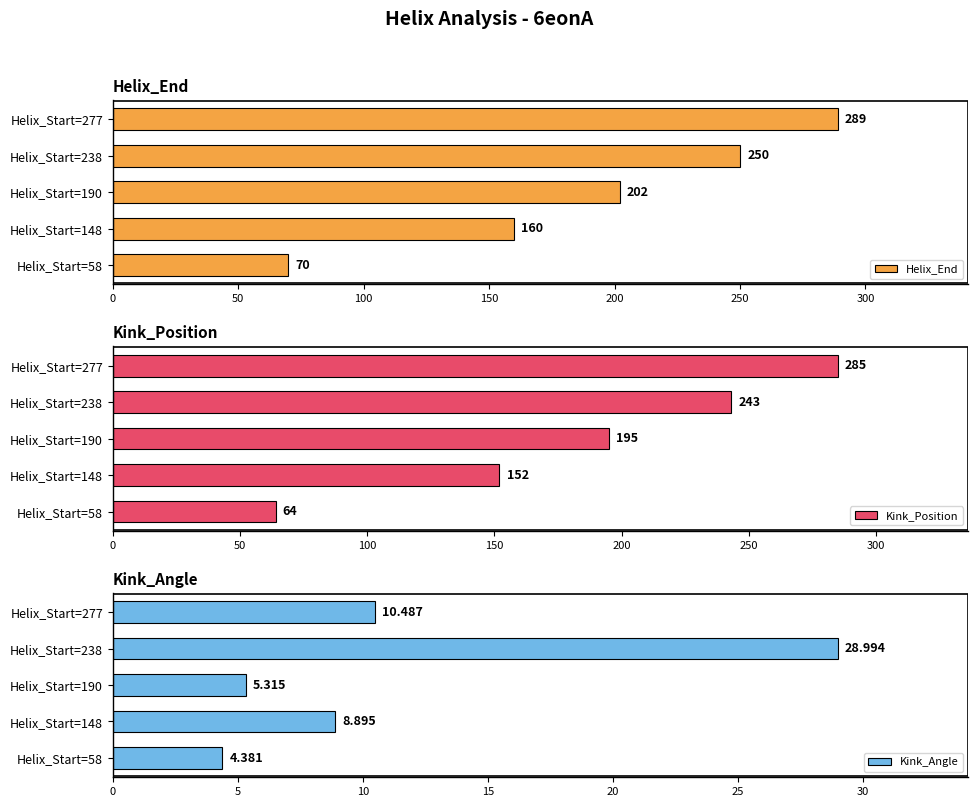

What is the difference between the maximum and minimum values in the Kink_Position series?

221